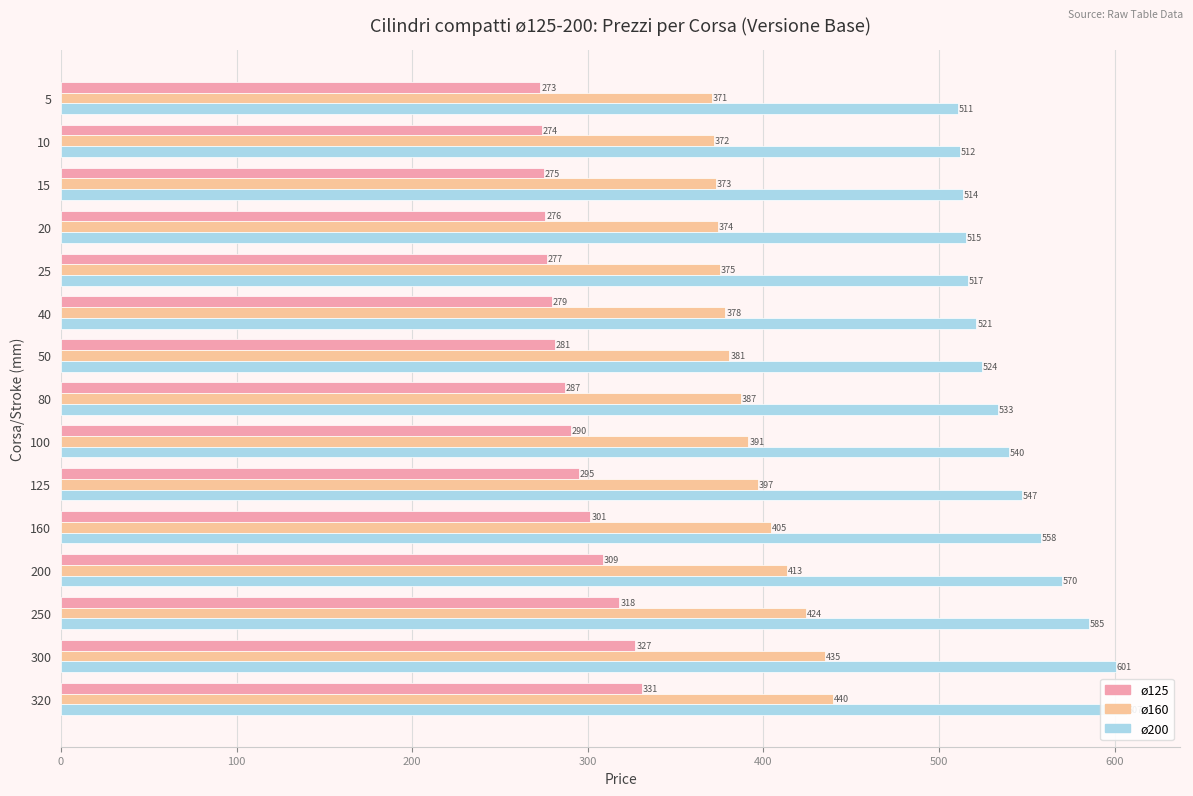

How many series are shown in this chart?

3